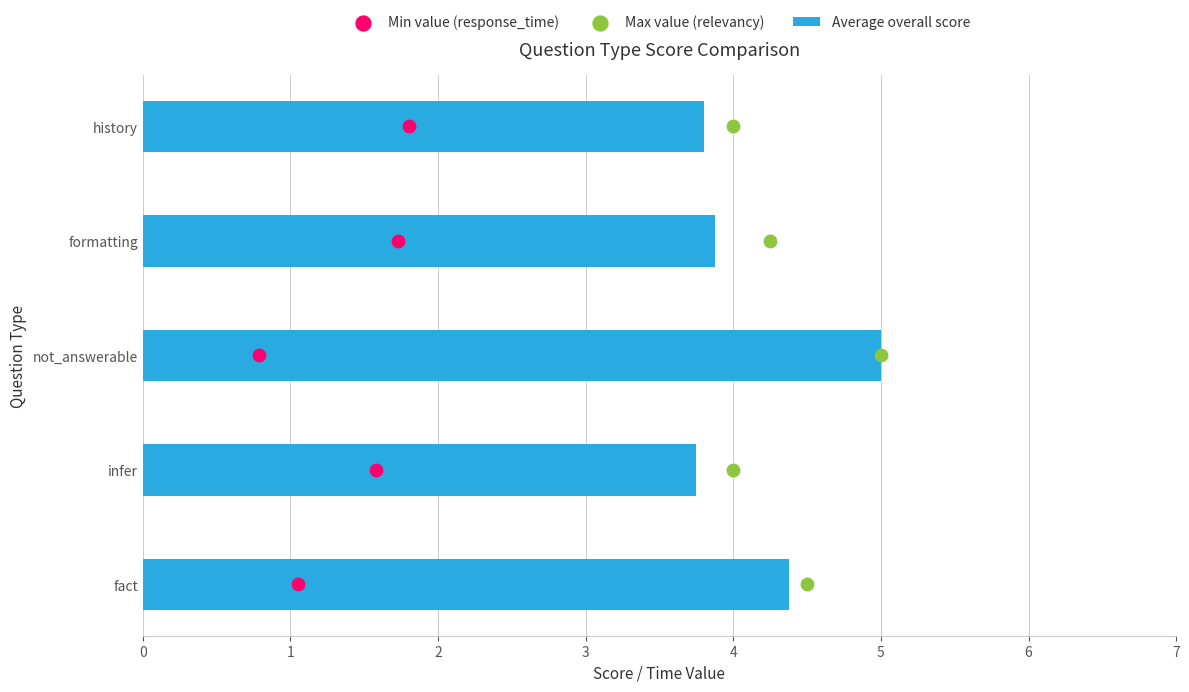

What are all the series names shown in the legend?

Average overall score, Min value (response_time), Max value (relevancy)